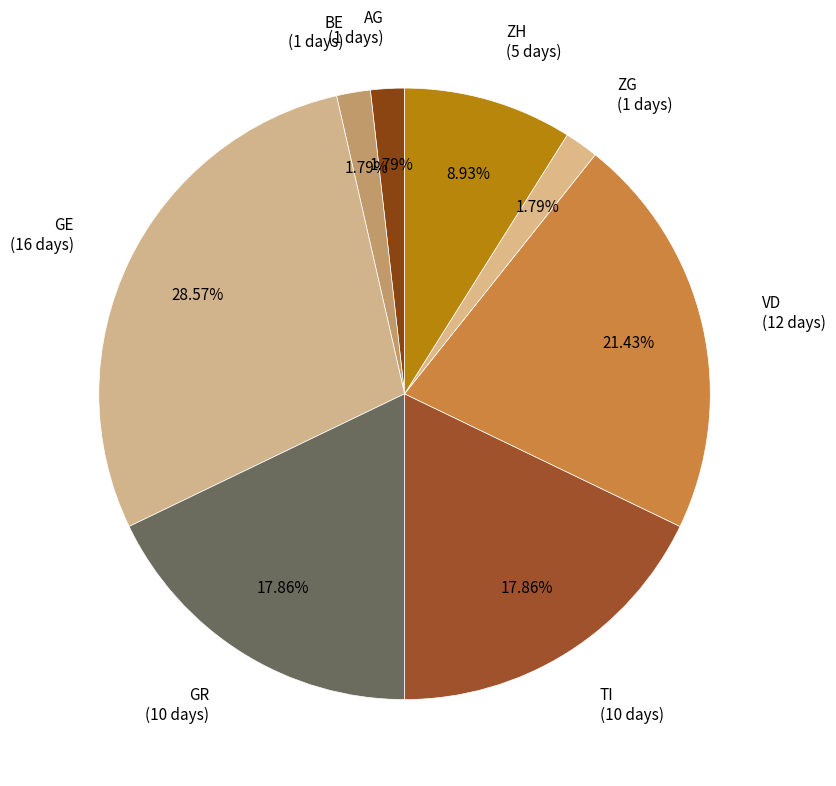

Do GE and BE together represent more than half of the pie?

No